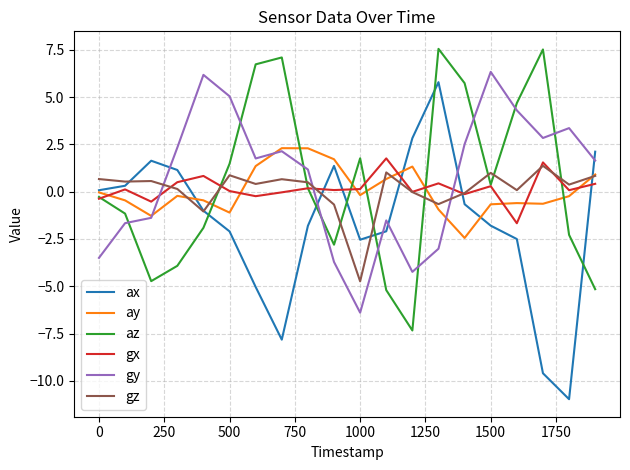

What is the maximum value for gx?

1.8